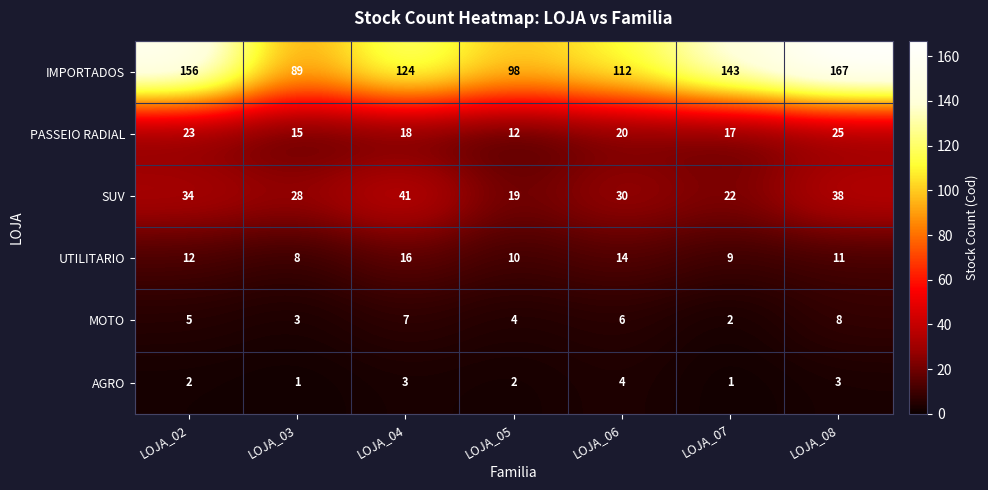

Rank the series at LOJA_02 from lowest to highest value.

AGRO, MOTO, UTILITARIO, PASSEIO RADIAL, SUV, IMPORTADOS